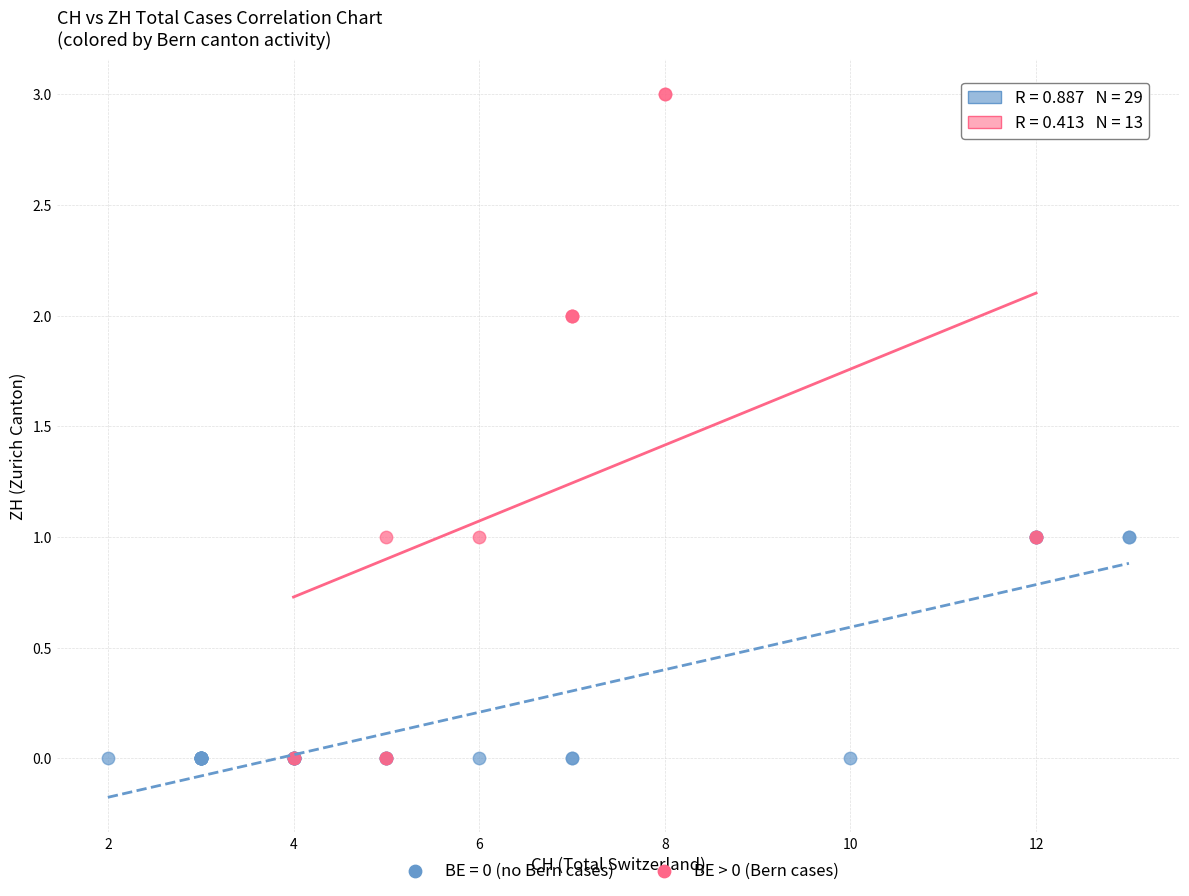

Which series reaches the maximum Y coordinate?

BE > 0 (Bern cases)